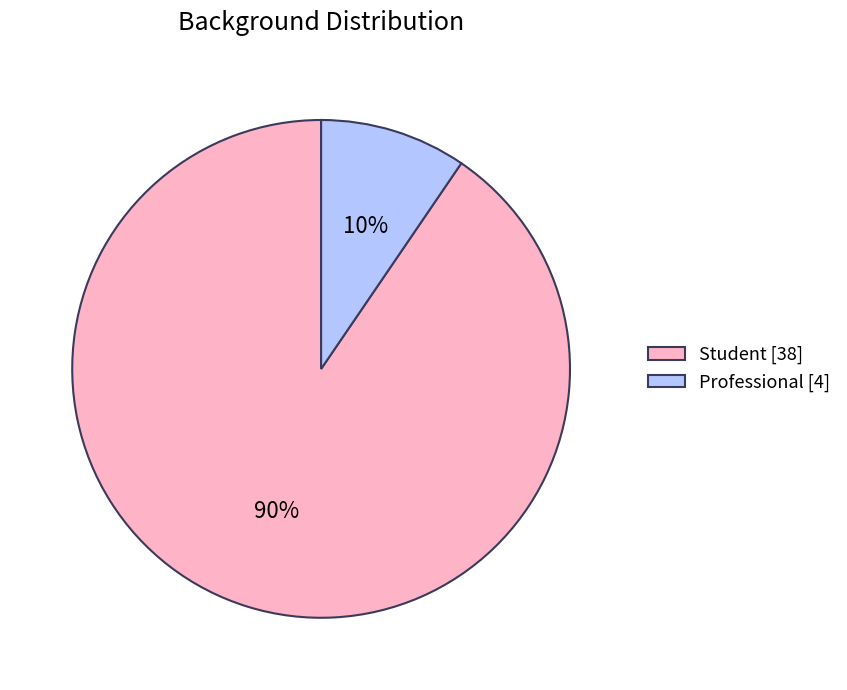

Combined, do Professional [4] and Student [38] account for over 50%?

Yes